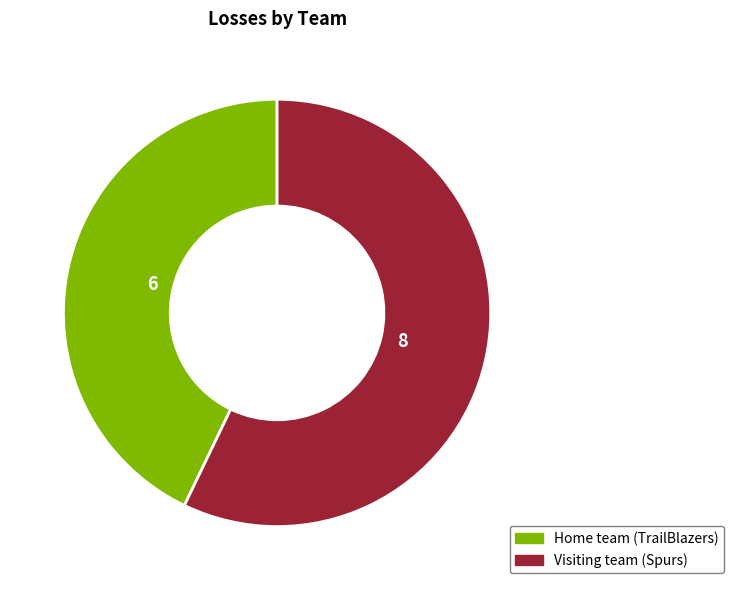

Combined, do Visiting team (Spurs) and Home team (TrailBlazers) account for over 50%?

Yes